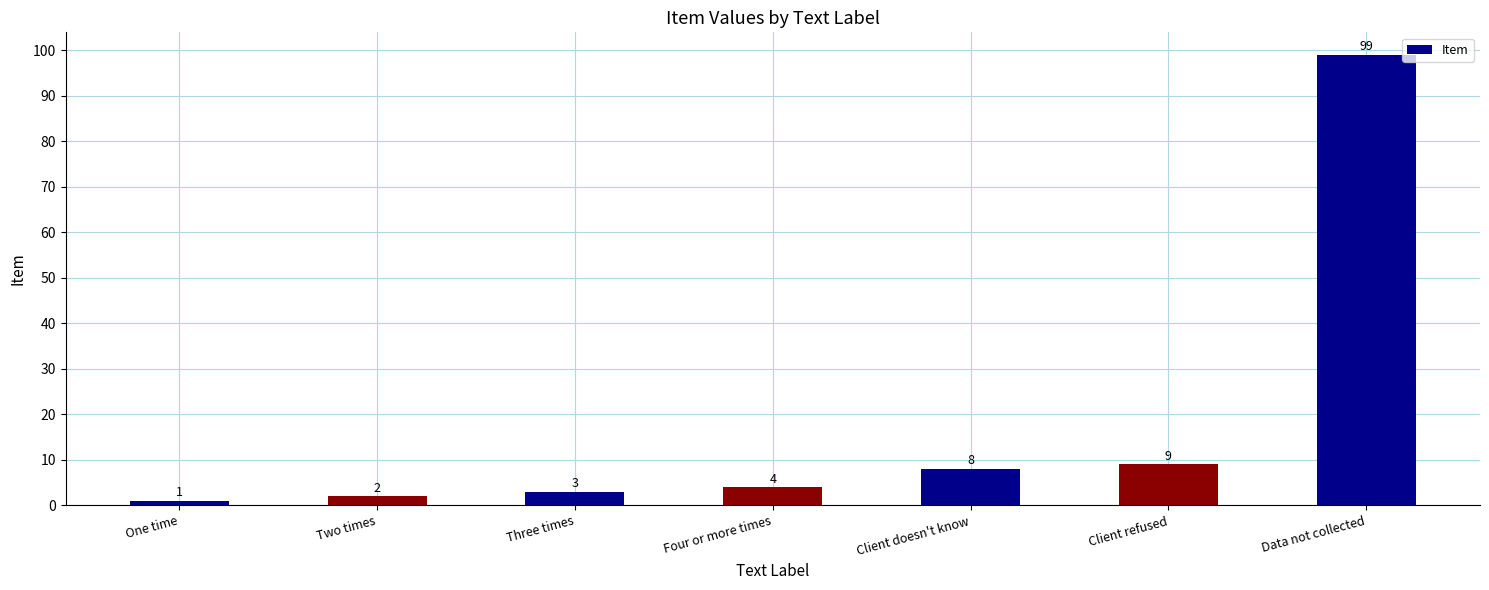

Between Data not collected and Four or more times, which is larger?

Data not collected